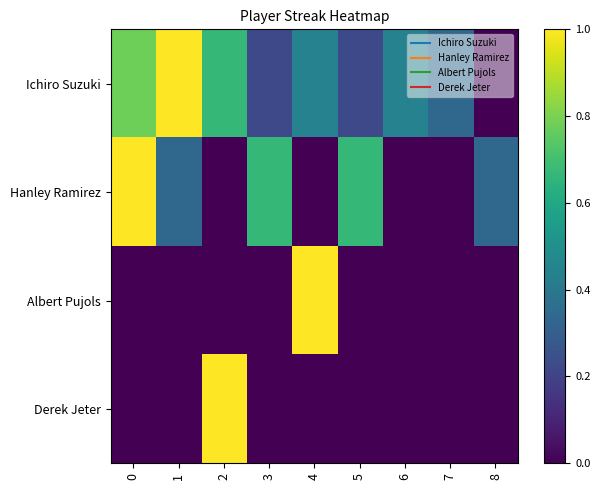

Which series changed the most between 0 and 7?

row_1